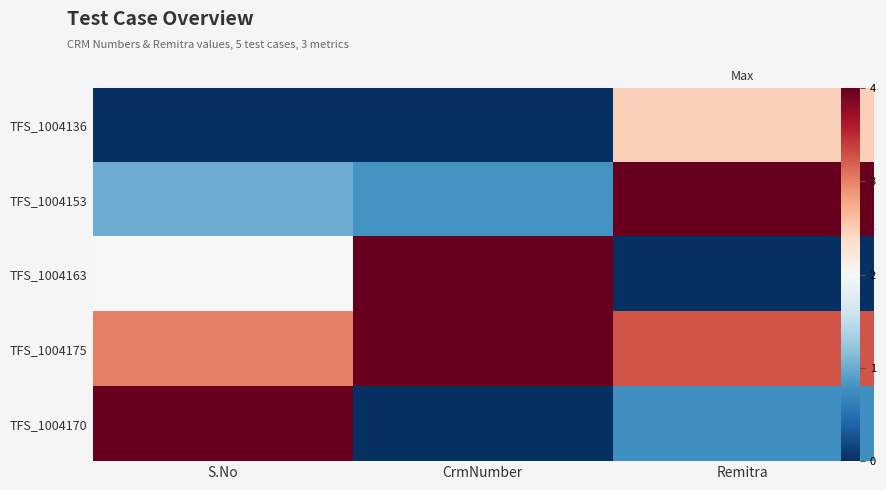

At how many categories does at least one series exceed 0?

3